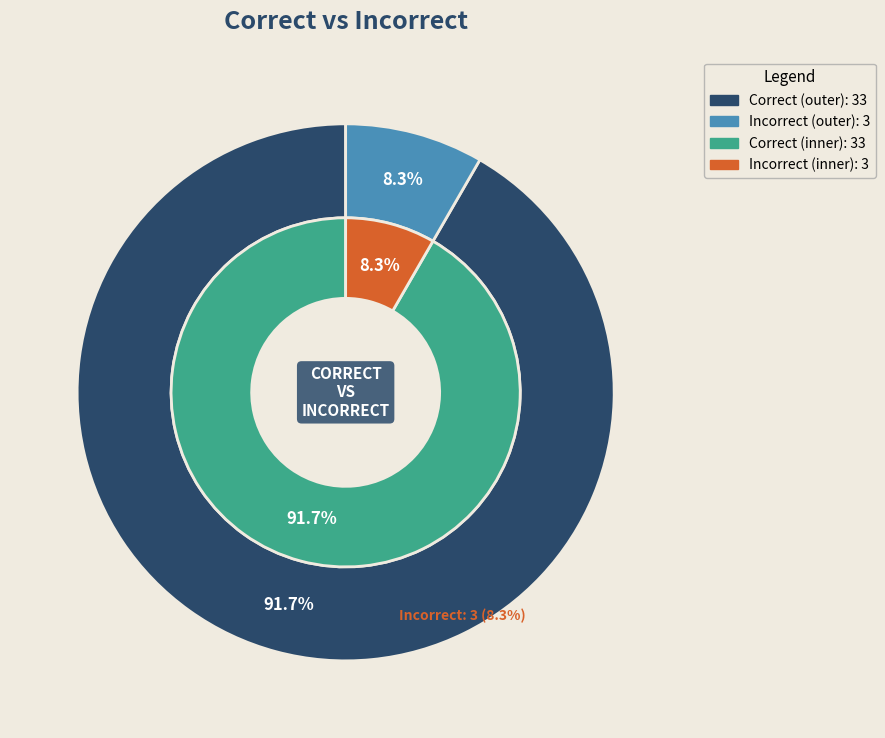

Rank the categories by value from lowest to highest.

Incorrect, Correct